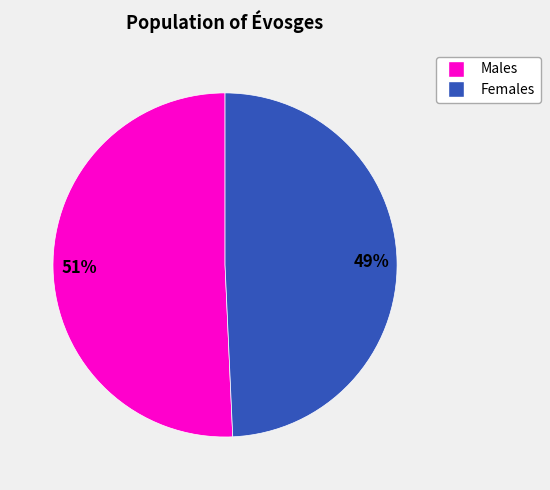

Approximately how many times larger is the value at Males compared to Females?

1.0